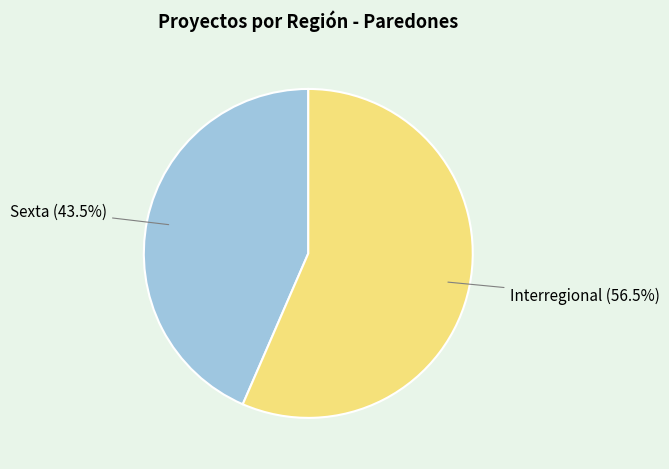

What is the largest slice in the pie chart?

Interregional